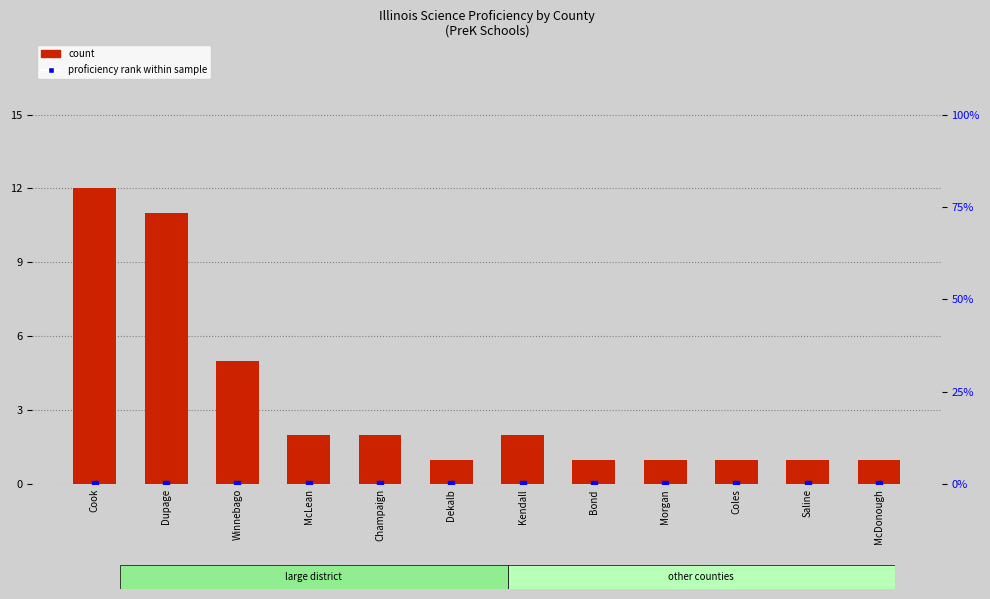

At how many categories does at least one series exceed 8?

2